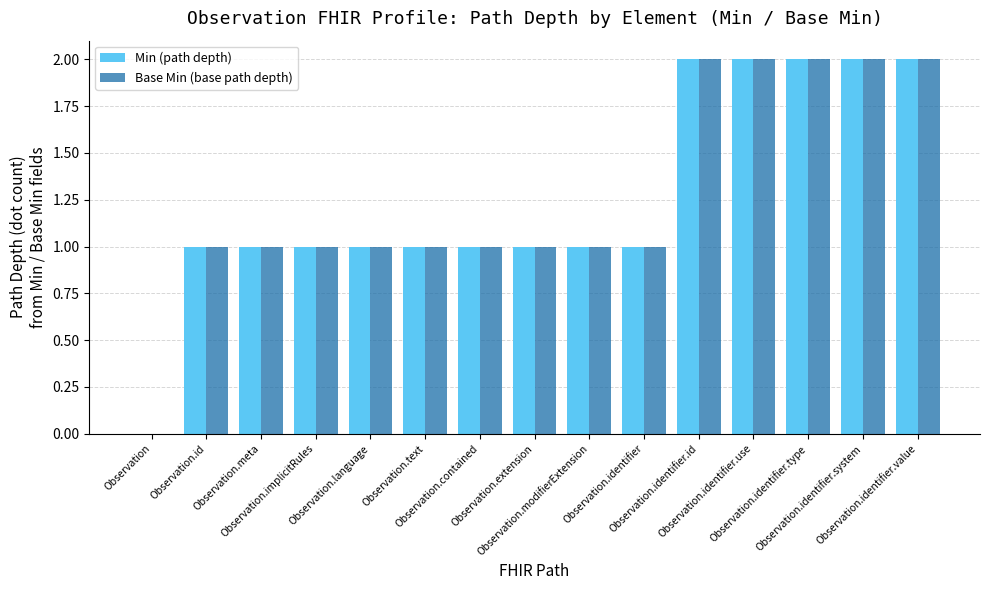

What is the sum of the Base Min (base path depth) values at Observation.language and Observation.modifierExtension?

2